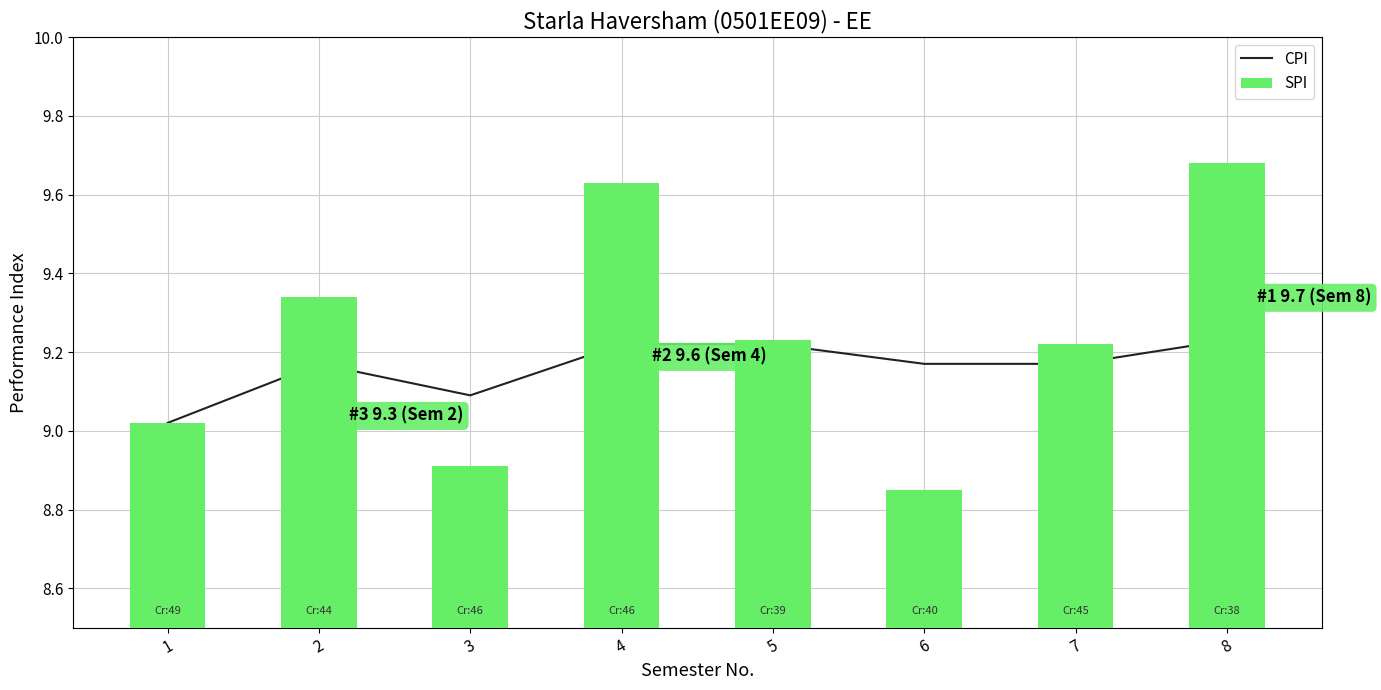

At which label does SPI reach its minimum?

6